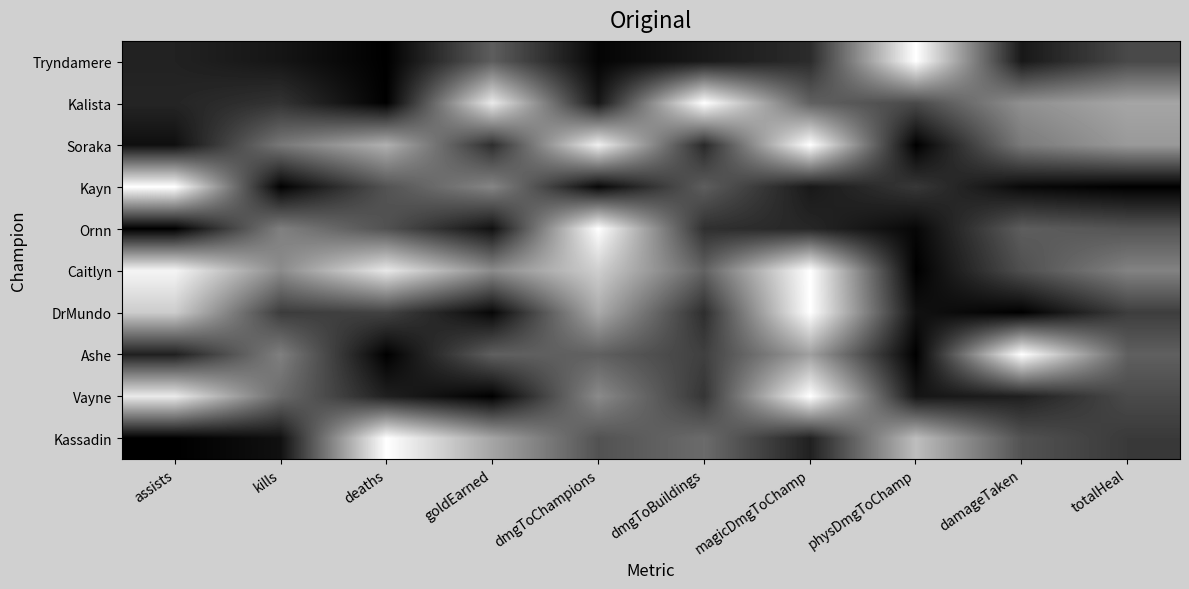

What is the spread (max minus min) of values at damageTaken?

1.0